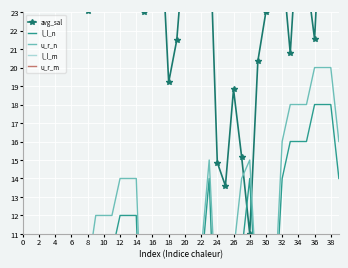

How many intersections are there between u_r_n and u_r_m?

5